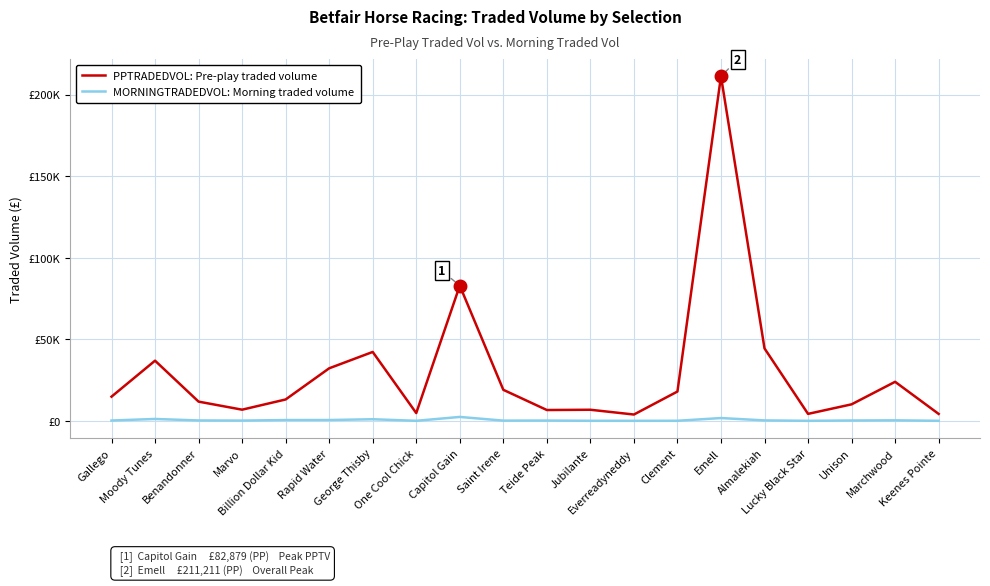

What are all the series names shown in the legend?

PPTRADEDVOL: Pre-play traded volume, MORNINGTRADEDVOL: Morning traded volume